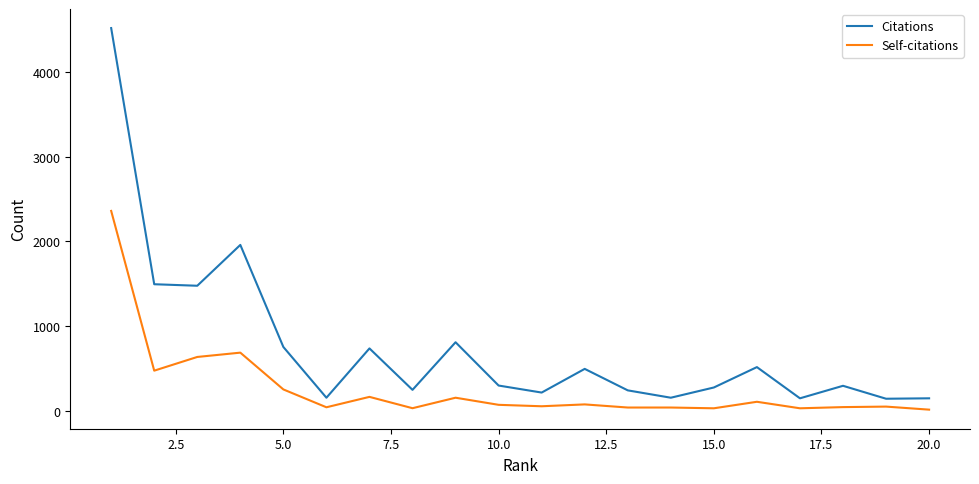

What is the average value of the Self-citations series?

265